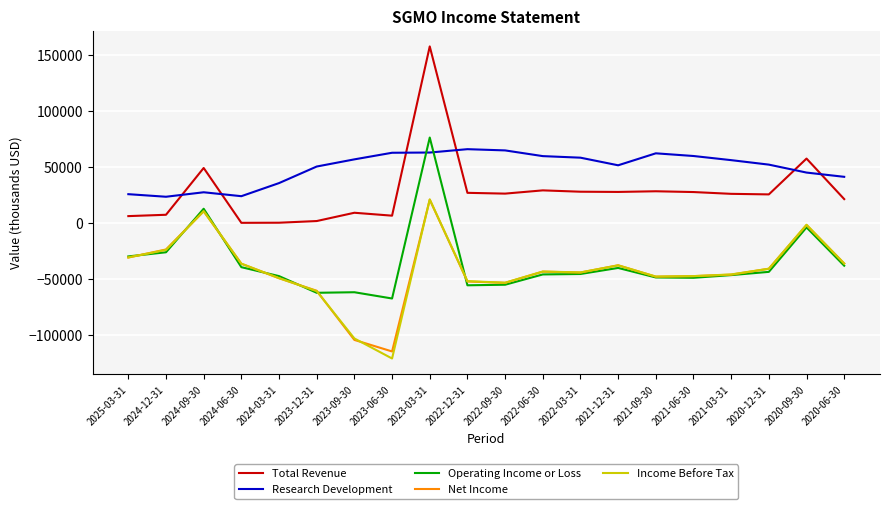

True or false: Research Development and Income Before Tax cross at least once.

False